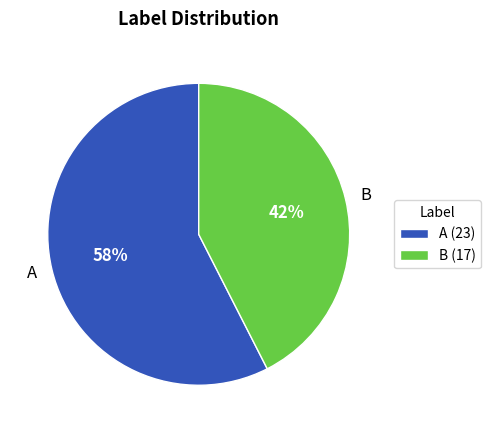

To the nearest percent, what is the combined percentage of A and B?

100%